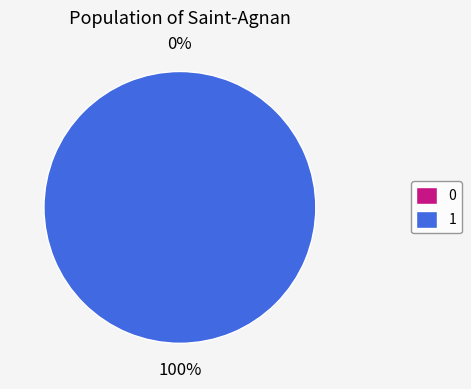

Rank the categories by value from highest to lowest.

1, 0